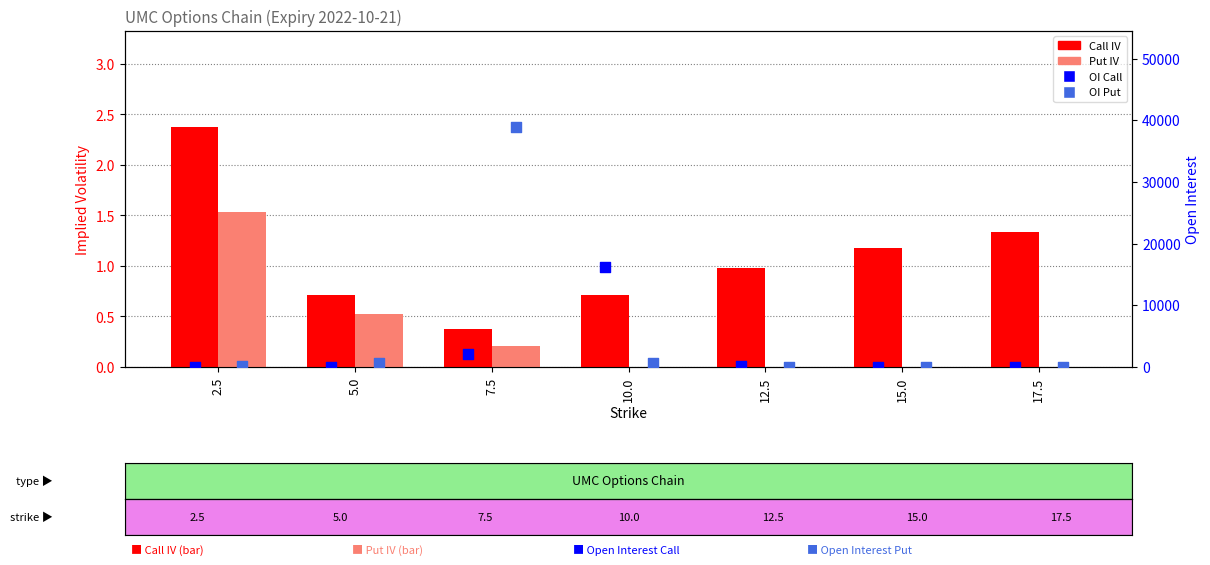

What is the total value across all series at 7.5?

41072.6